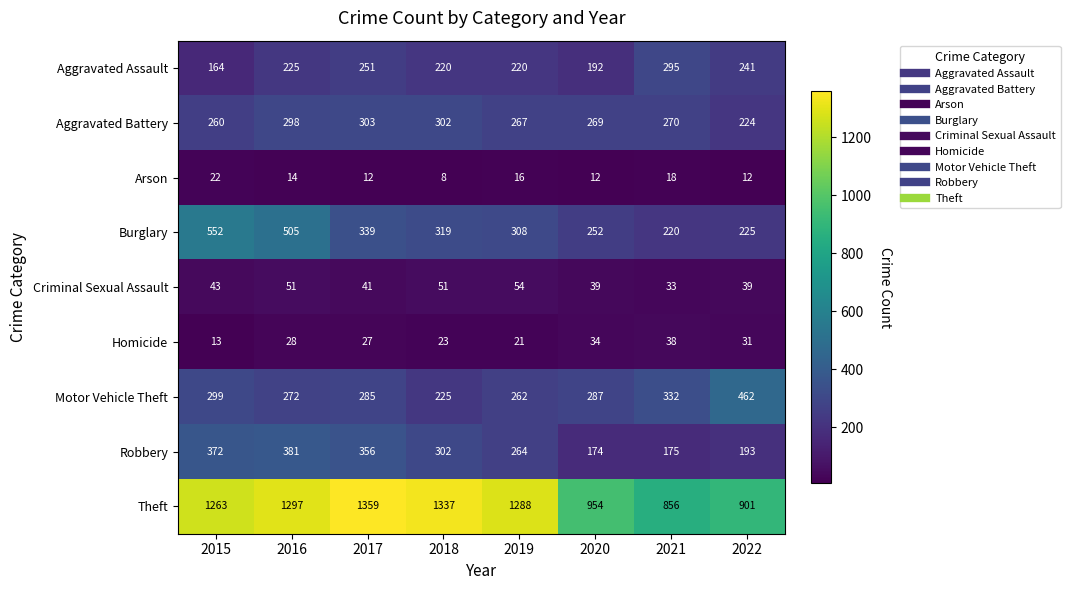

Count the number of data series in this chart.

9